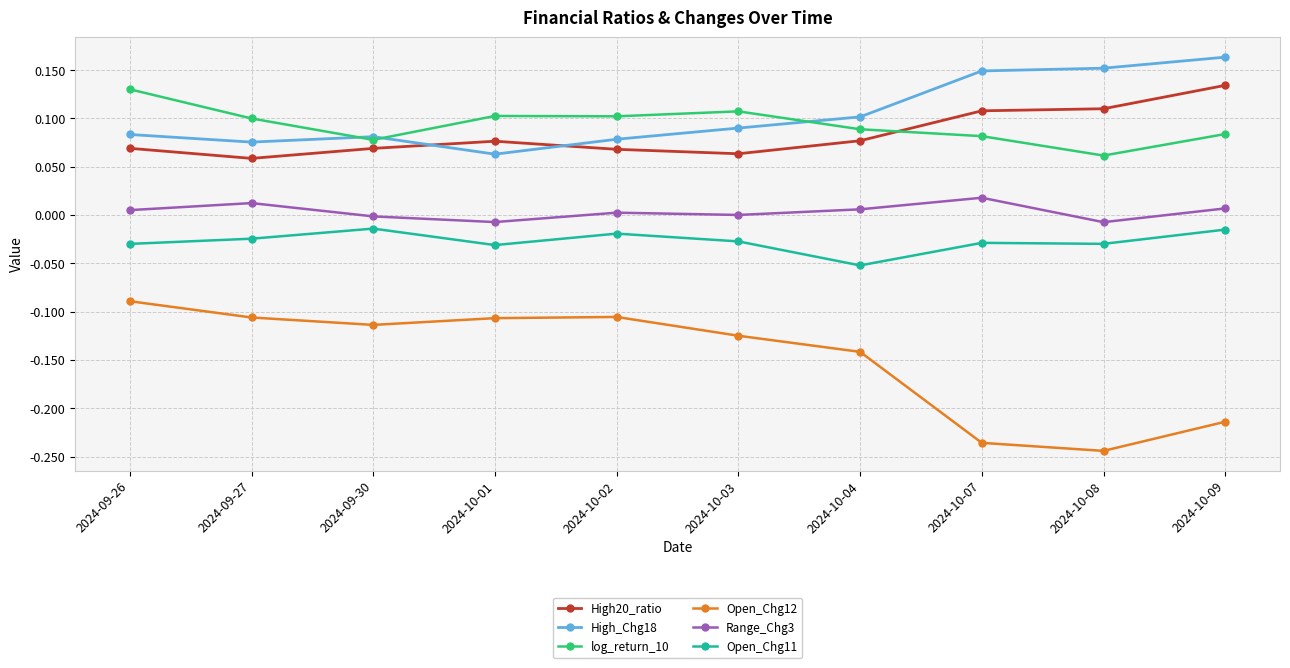

The value of log_return_10 at 2024-10-07 is 0.0. True or false?

False